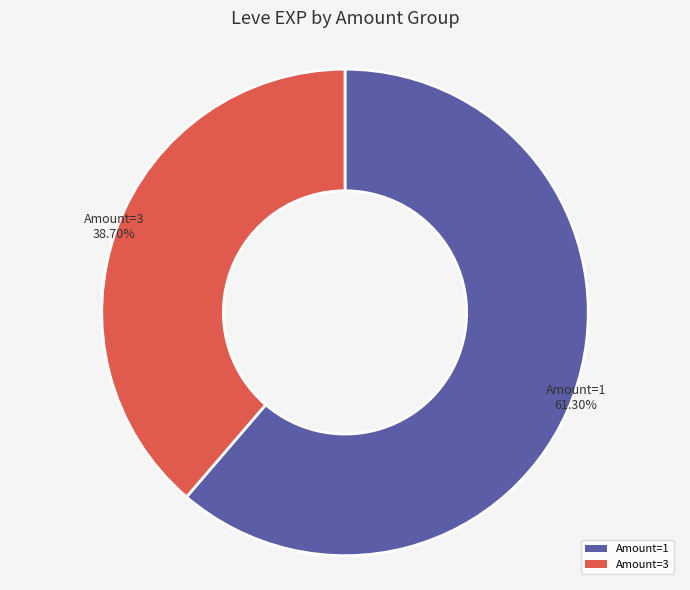

Which slice represents more than half of the pie?

Amount=1